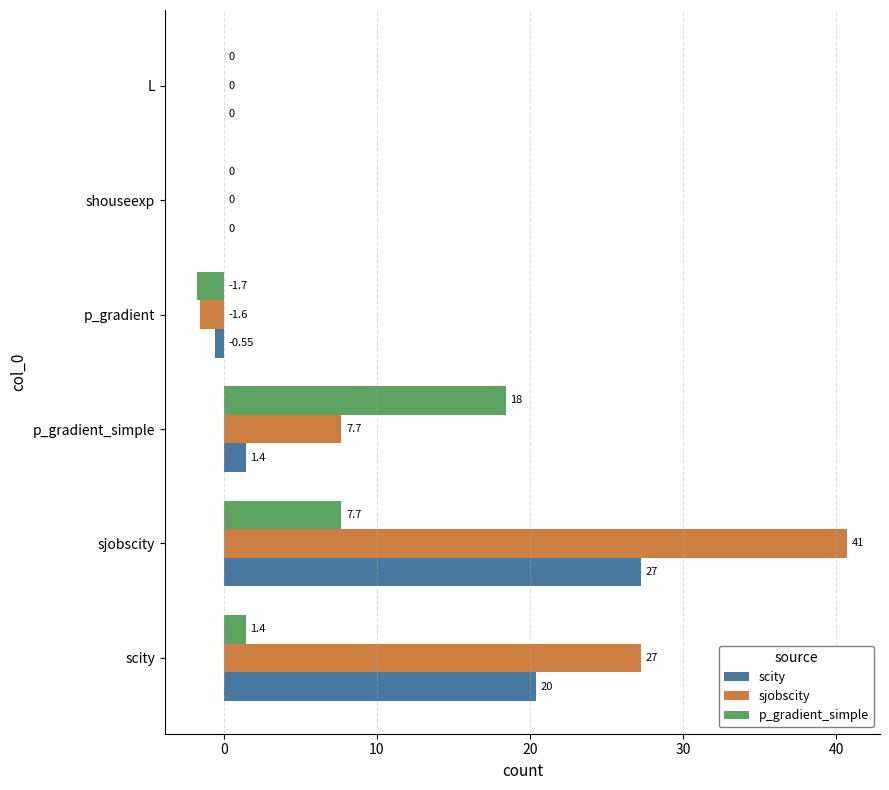

Which series changed the most between p_gradient_simple and p_gradient?

p_gradient_simple